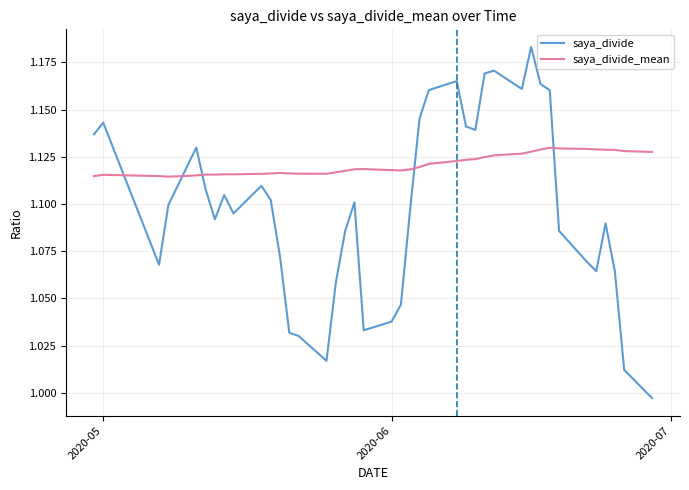

Does the chart display data point markers on the line(s)?

No